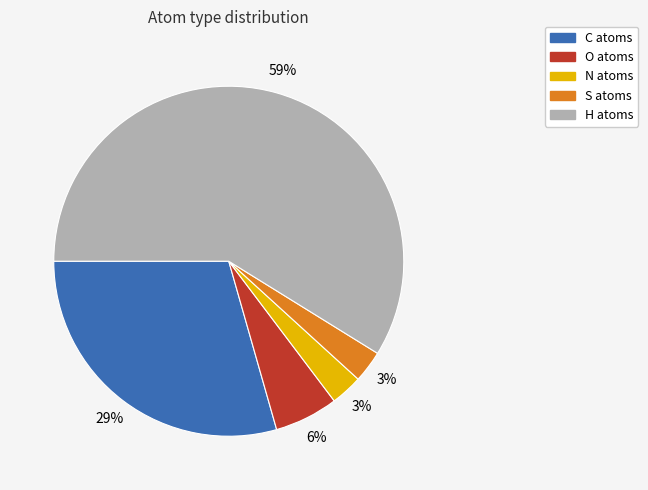

Which has a higher value, C or S?

C